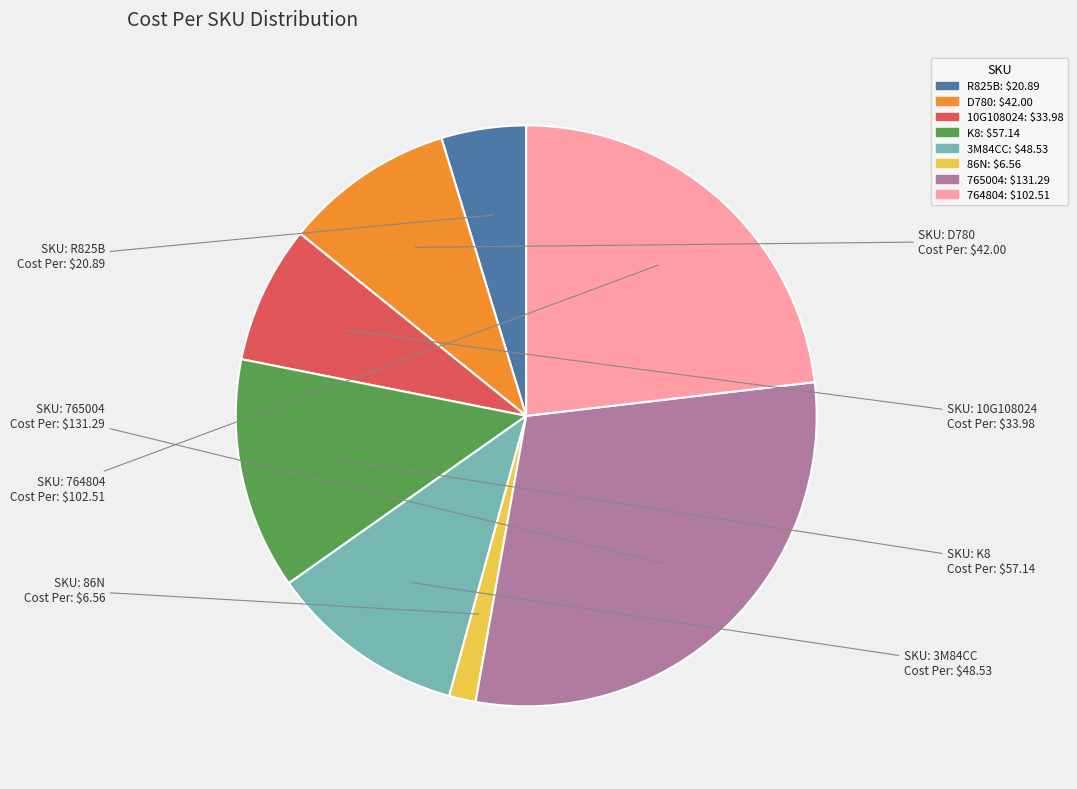

Is there any slice that represents more than half of the pie?

No